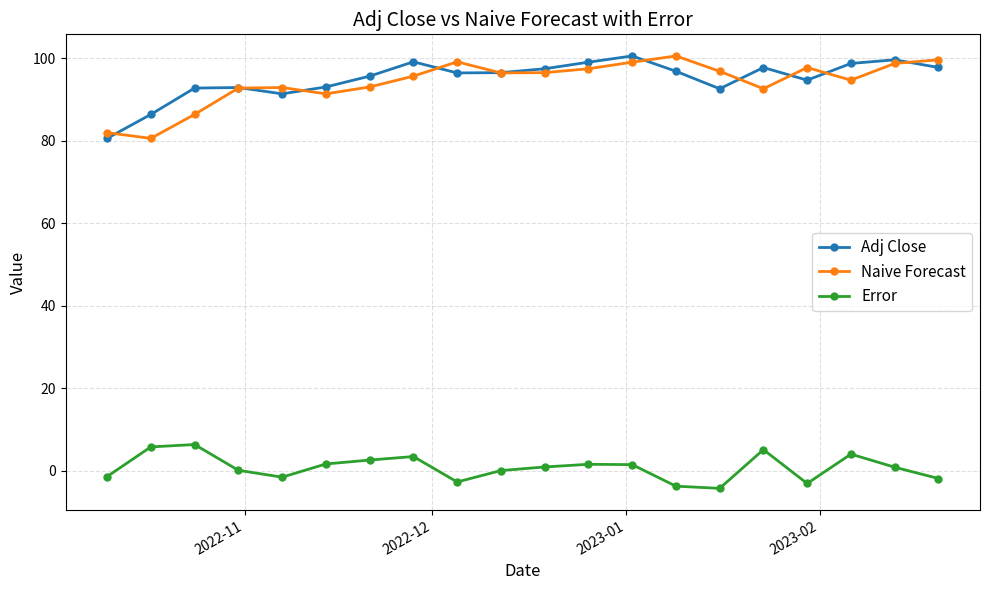

True or false: Naive Forecast has more than 2 points higher than both neighbors.

True